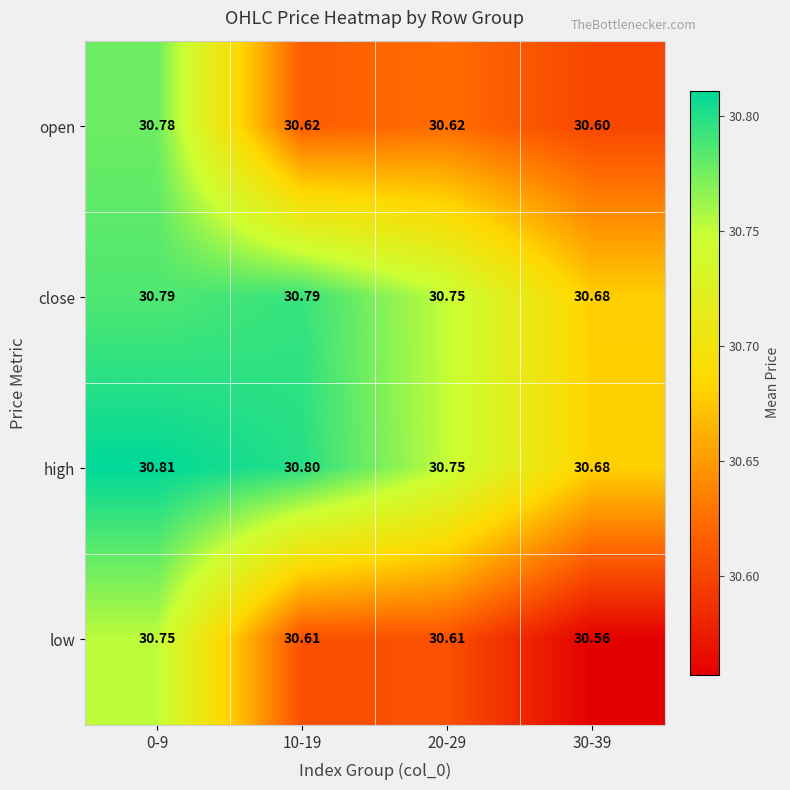

Which series has the largest total across all categories?

high